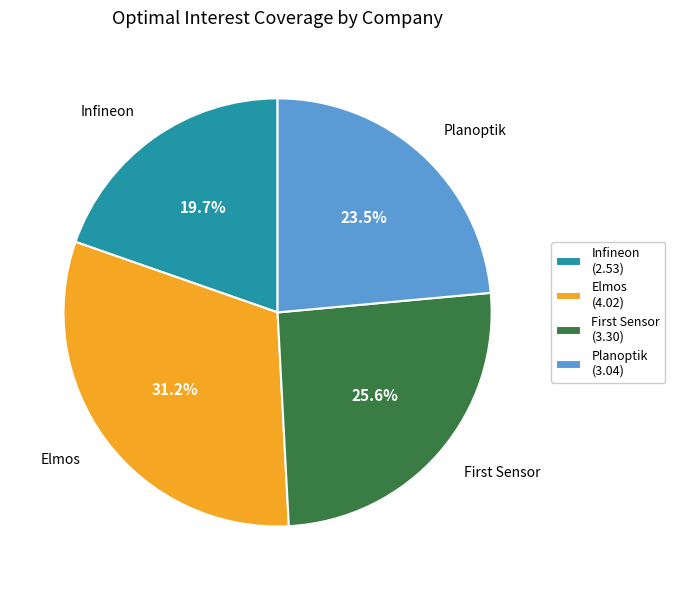

Does Elmos account for over 50% of the chart?

No